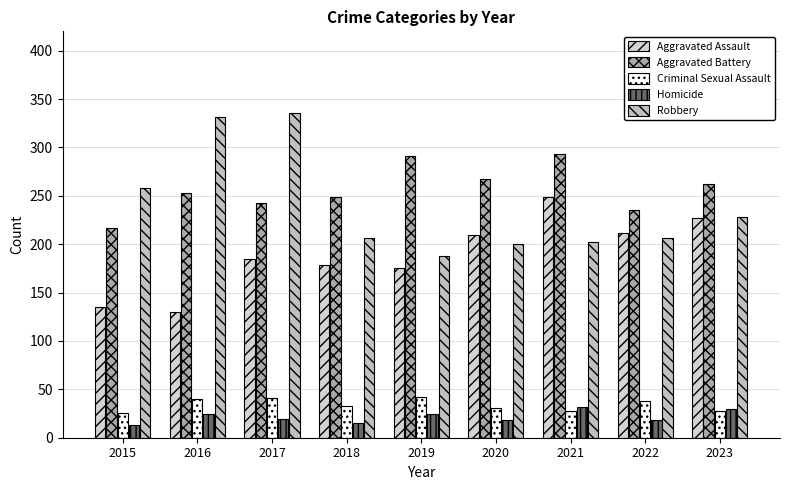

How many bars are there in total?

45